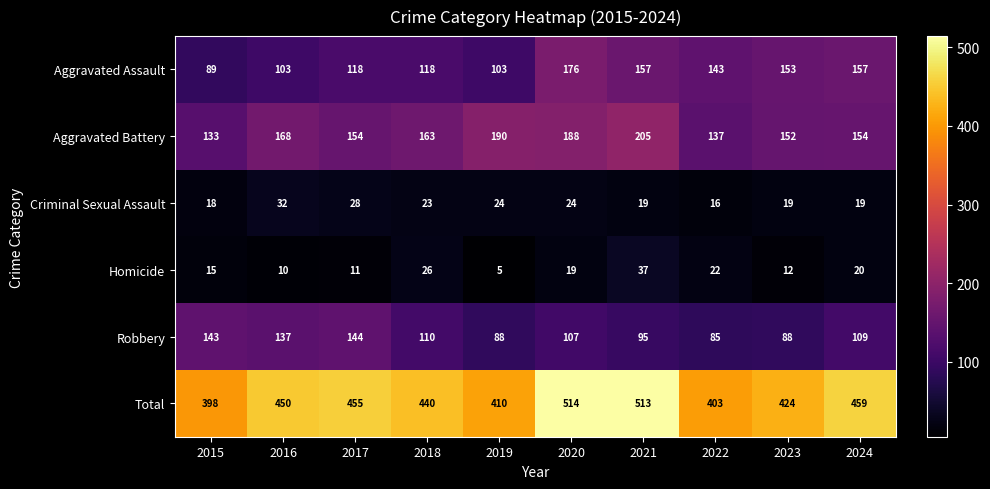

Between 2017 and 2024, which series saw the biggest shift?

Aggravated Assault